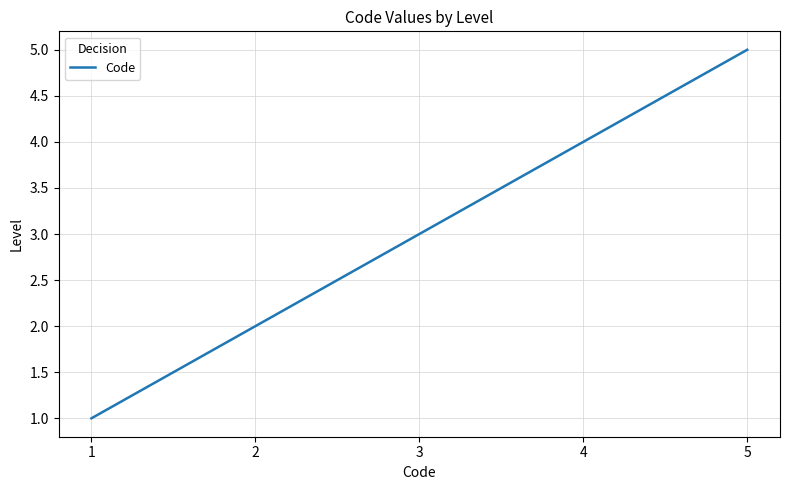

What is the ratio of the value at 1 to the value at 3?

0.3